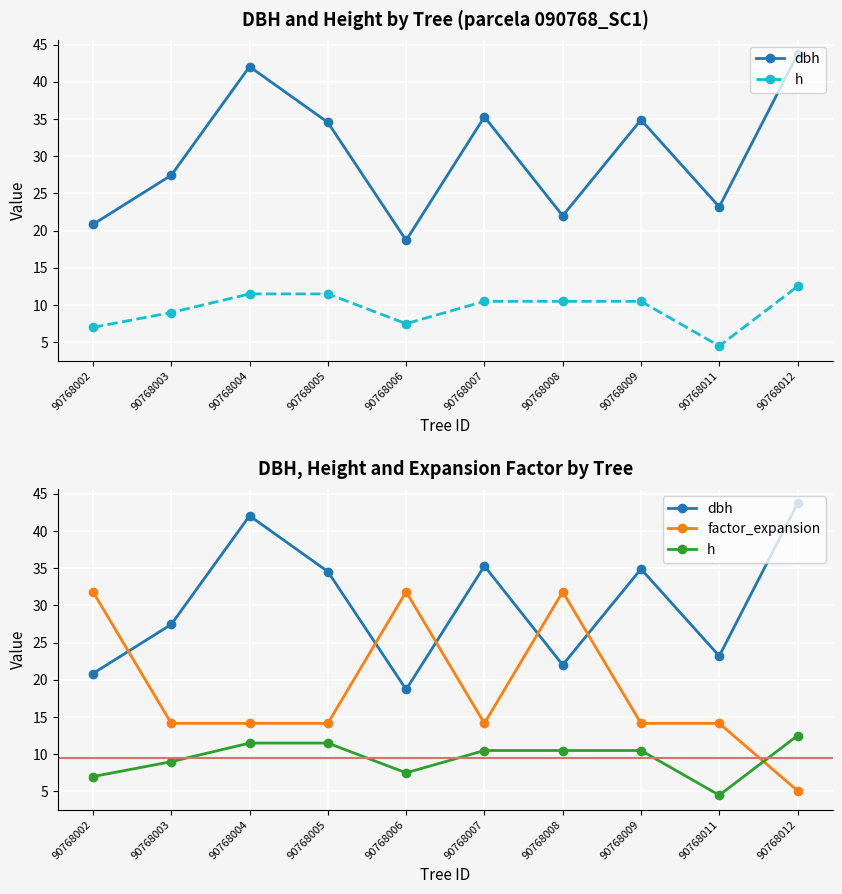

Reading left to right, list all the values displayed in this chart.

dbh: 20.9	27.4	42.0	34.5	18.7	35.3	22.0	34.9	23.2	43.7
h: 7.0	9.0	11.5	11.5	7.5	10.5	10.5	10.5	4.5	12.5
factor_expansion: 31.8	14.2	14.2	14.2	31.8	14.2	31.8	14.2	14.2	5.1